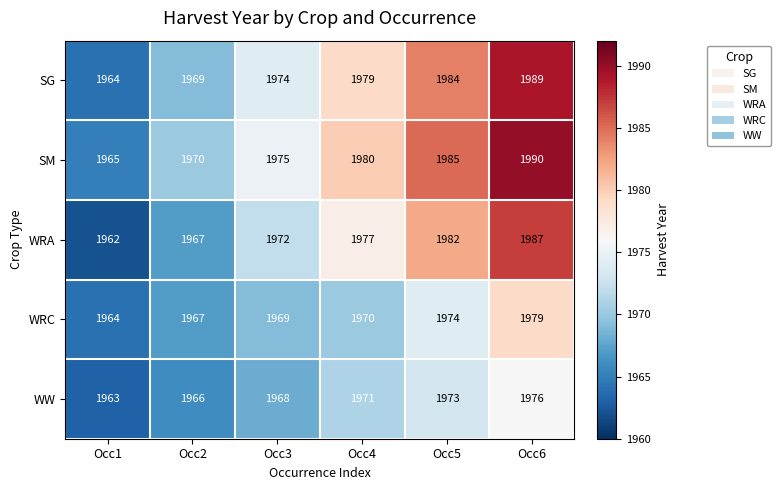

Which category has the lowest value in the SG series?

Occ1